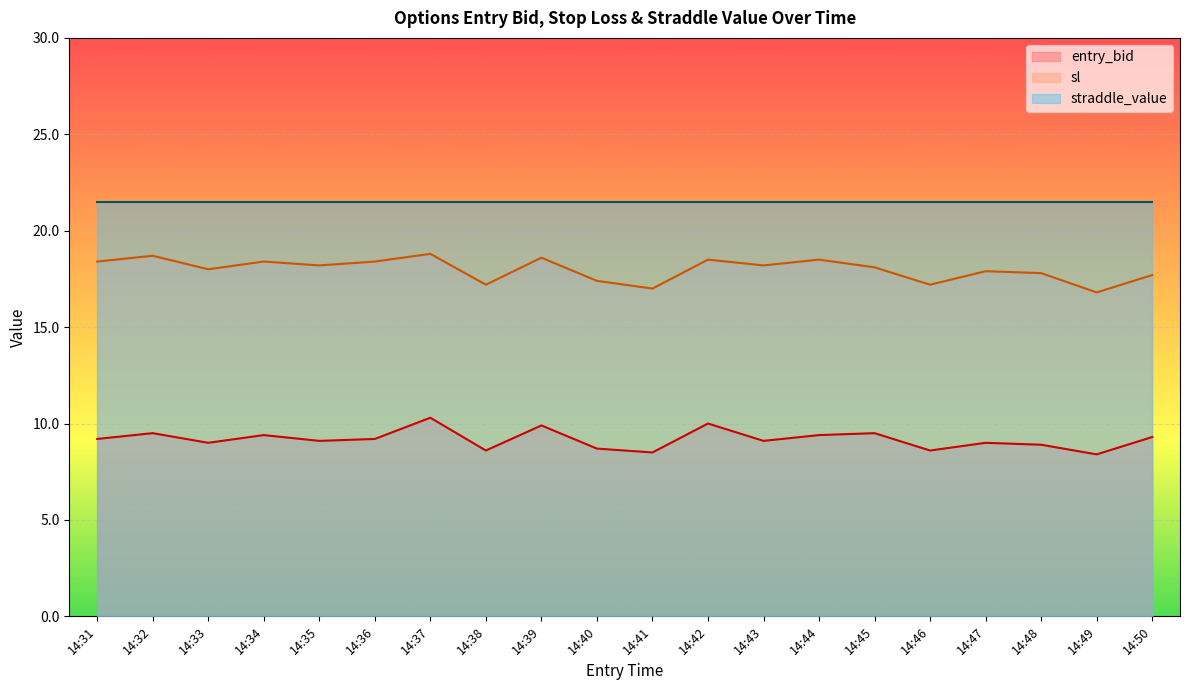

What is the spread (max minus min) of values at 14:40?

12.8